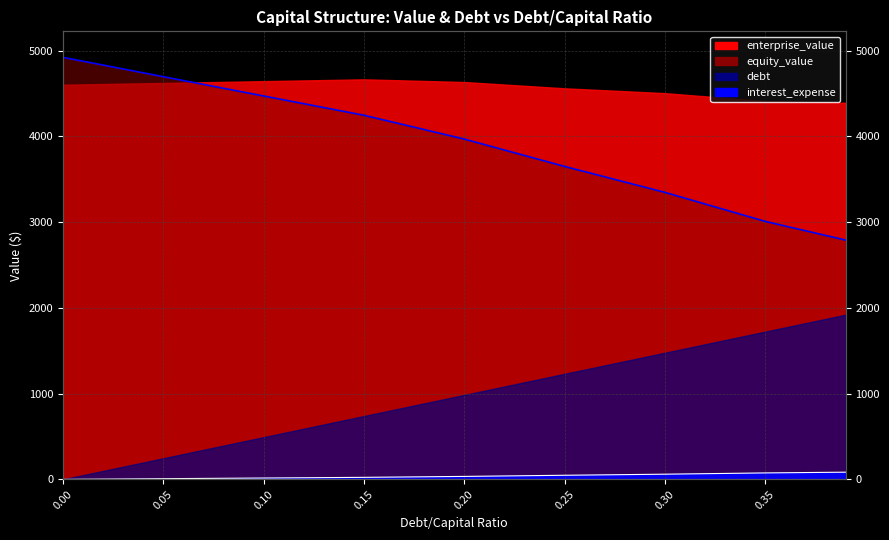

True or false: debt and equity_value intersect in this chart.

False